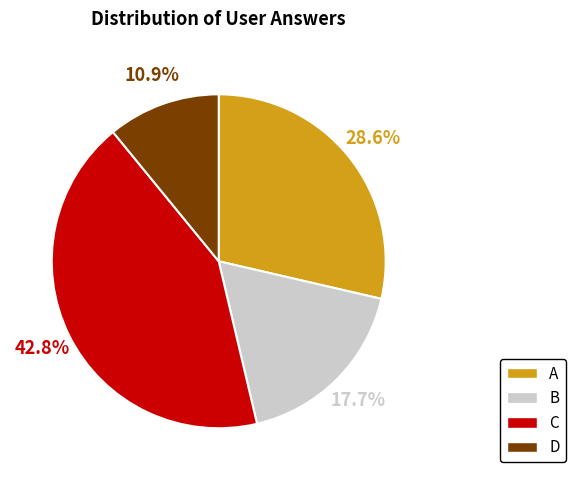

Is D the majority of the pie?

No